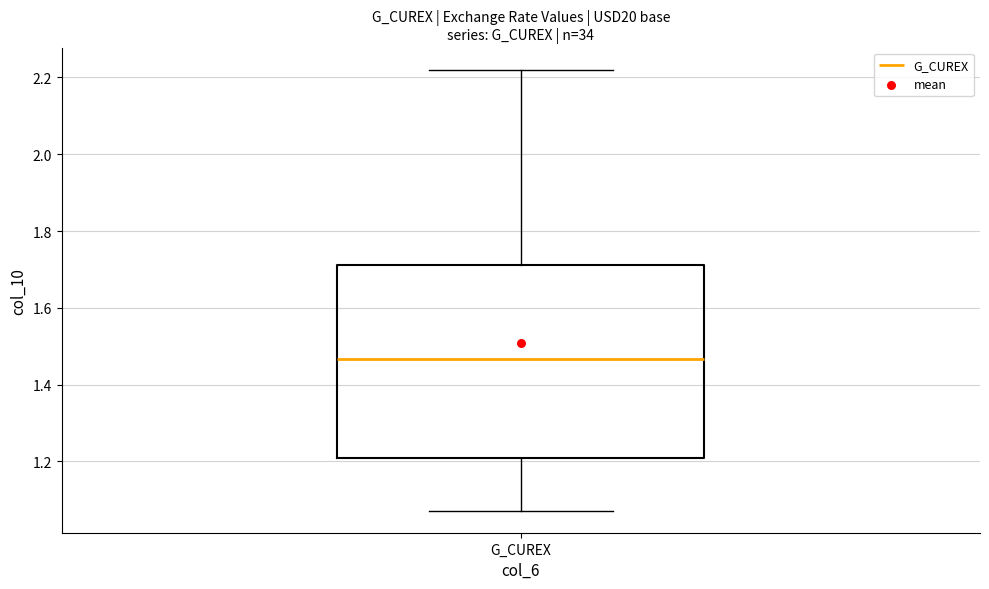

Read this box plot against the y-axis: the position of the median line, the range covered by the box, and the ends of both whiskers. The values are not printed on the chart, so give them approximately, as read against the axis.

median 1.46, box 1.20 to 1.72, whiskers 1.08 to 2.22